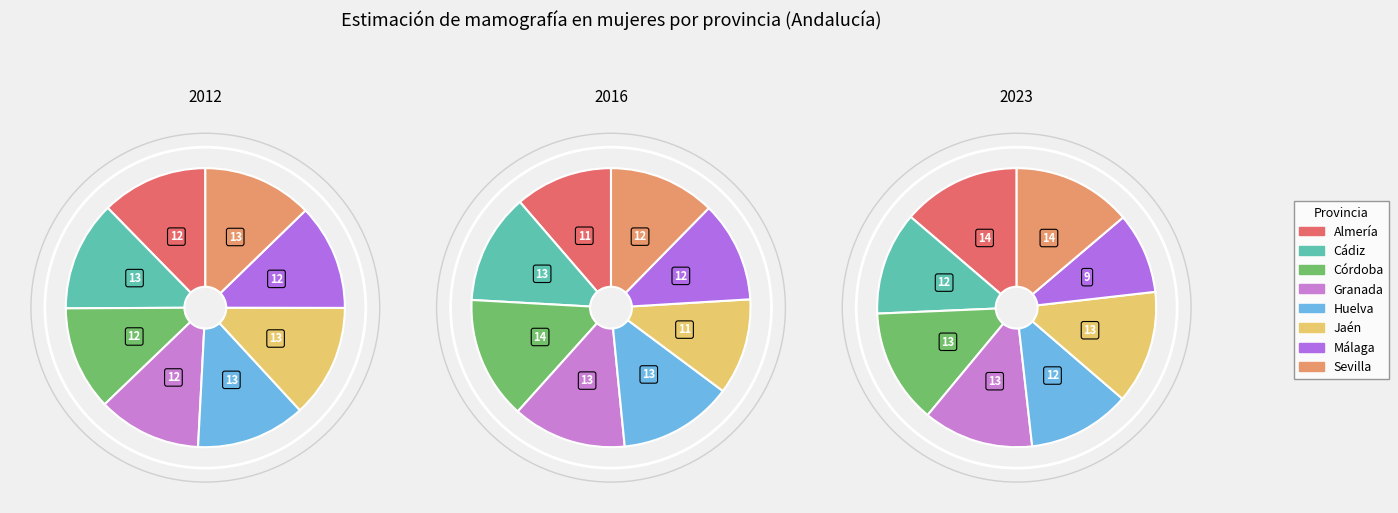

Between Cádiz and Jaén, which series saw the biggest shift?

2016